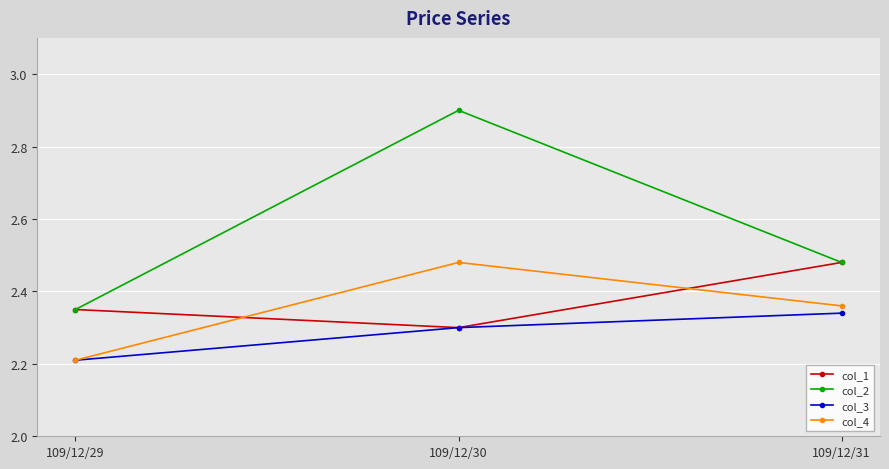

What is the difference between the col_3 values at 109/12/29 and 109/12/30?

0.1